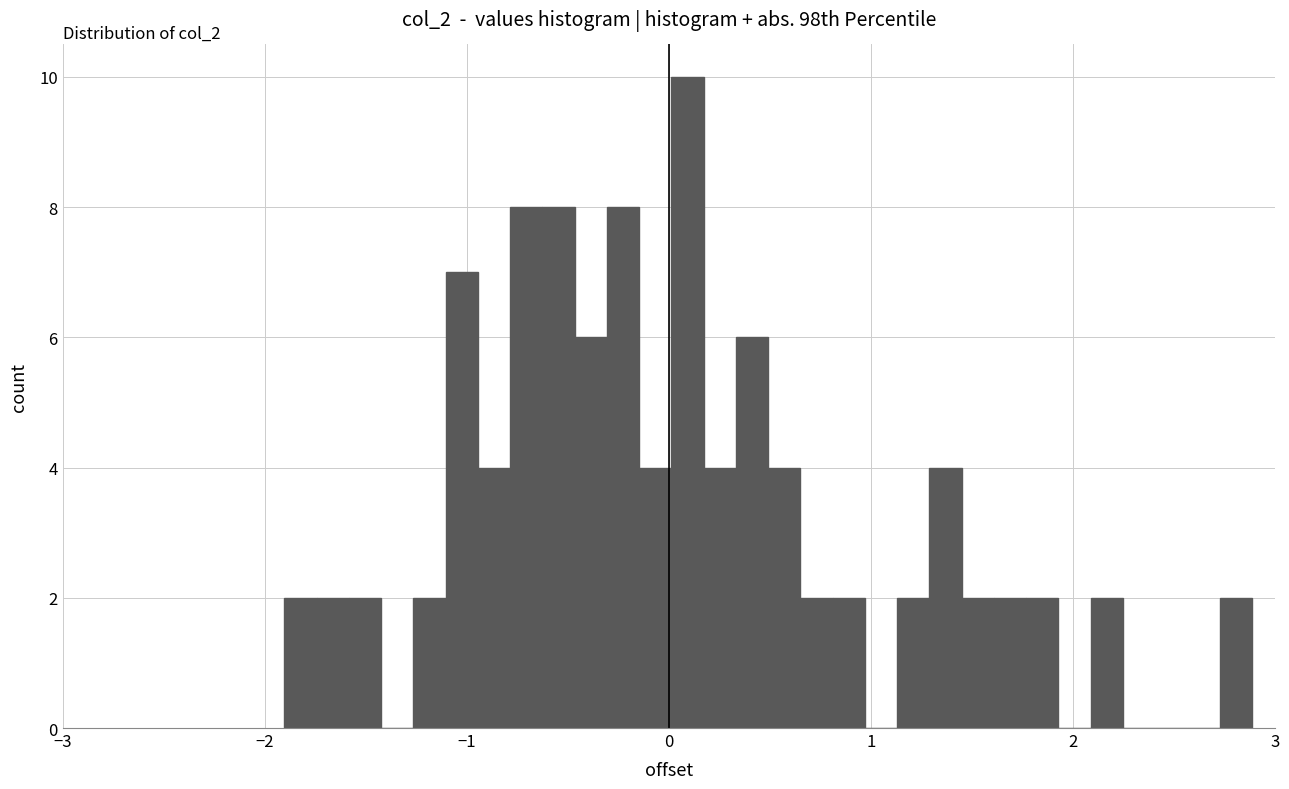

Around what value on the x-axis is the tallest bar? Give the approximate position of its centre, as read against the axis.

0.1